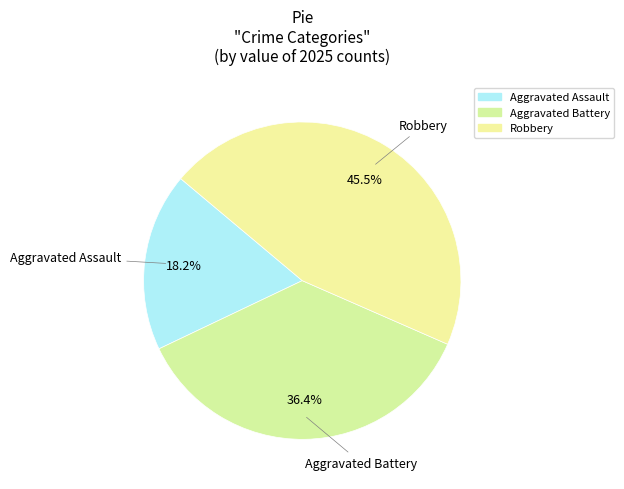

How many slices are in this pie chart?

3